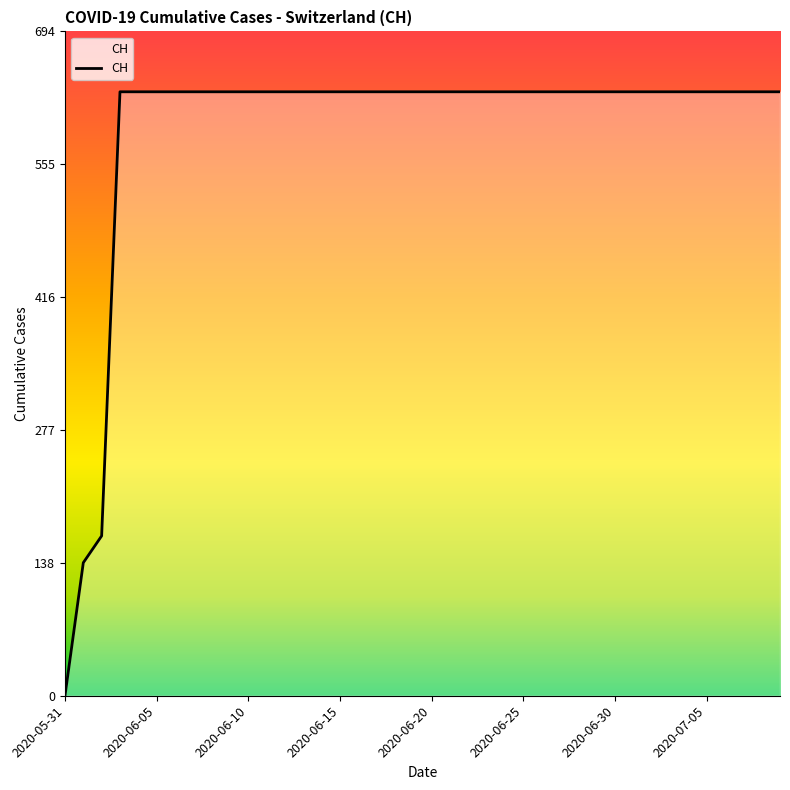

What is the difference between the maximum and minimum values?

631